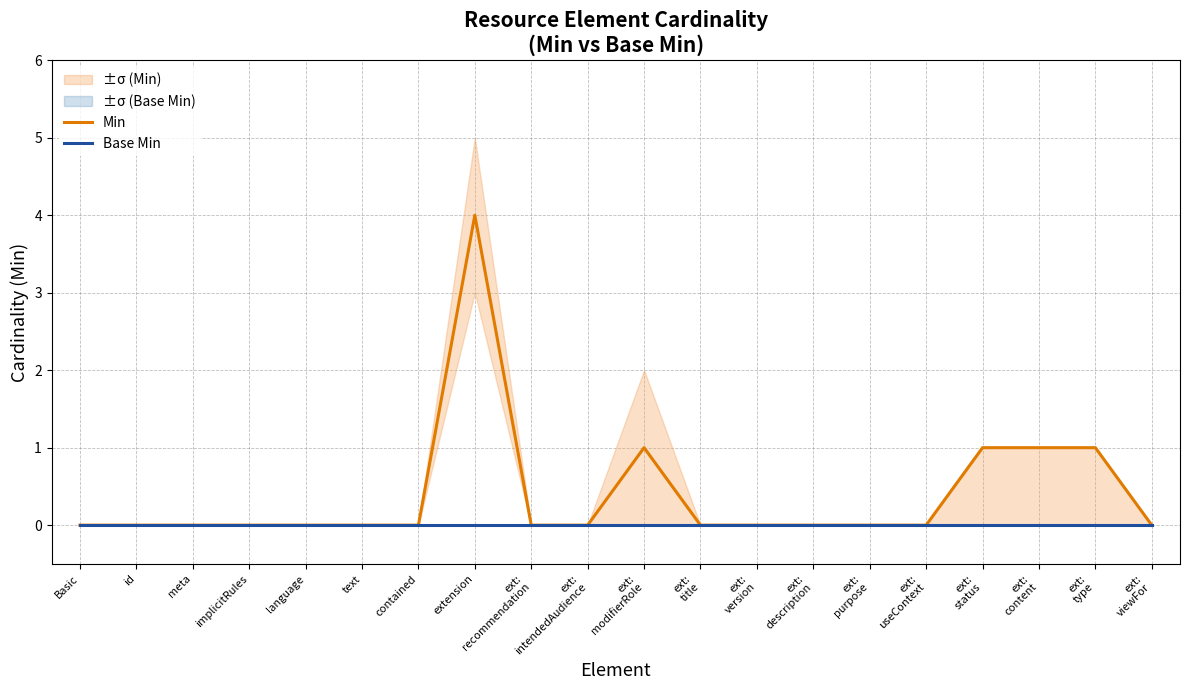

How many data points does each series have?

20